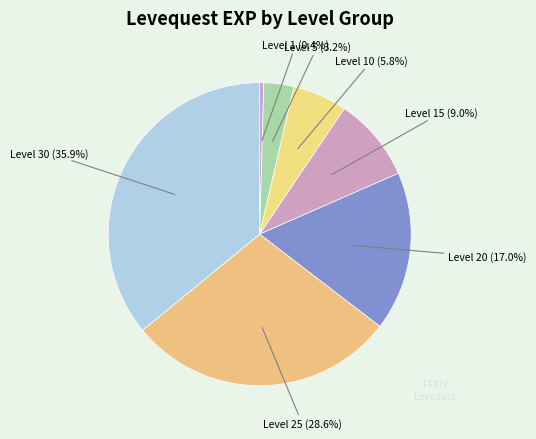

Is there any slice that represents more than half of the pie?

No